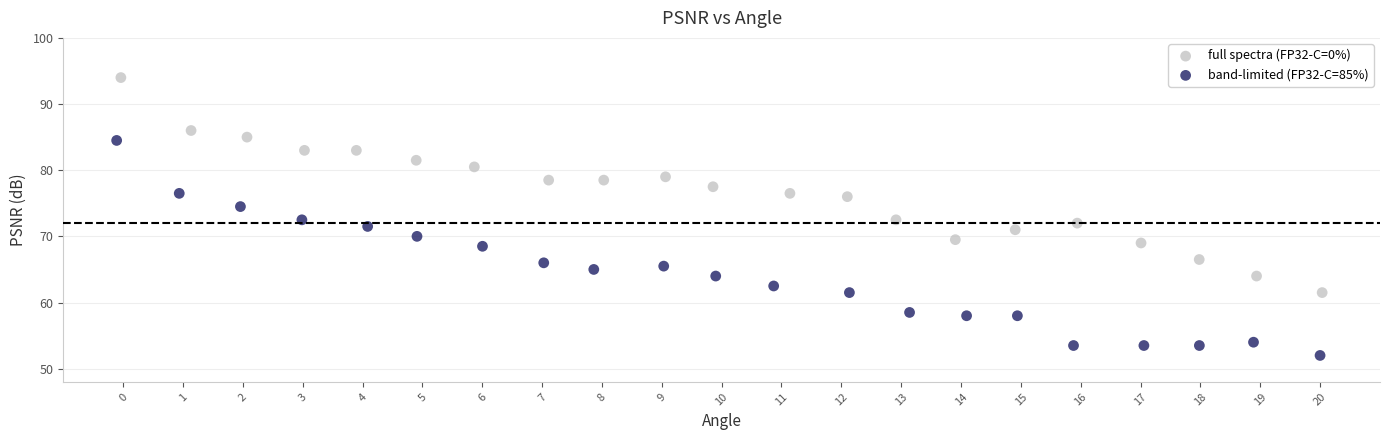

Which series reaches the maximum Y coordinate?

full spectra (FP32-C=0%)